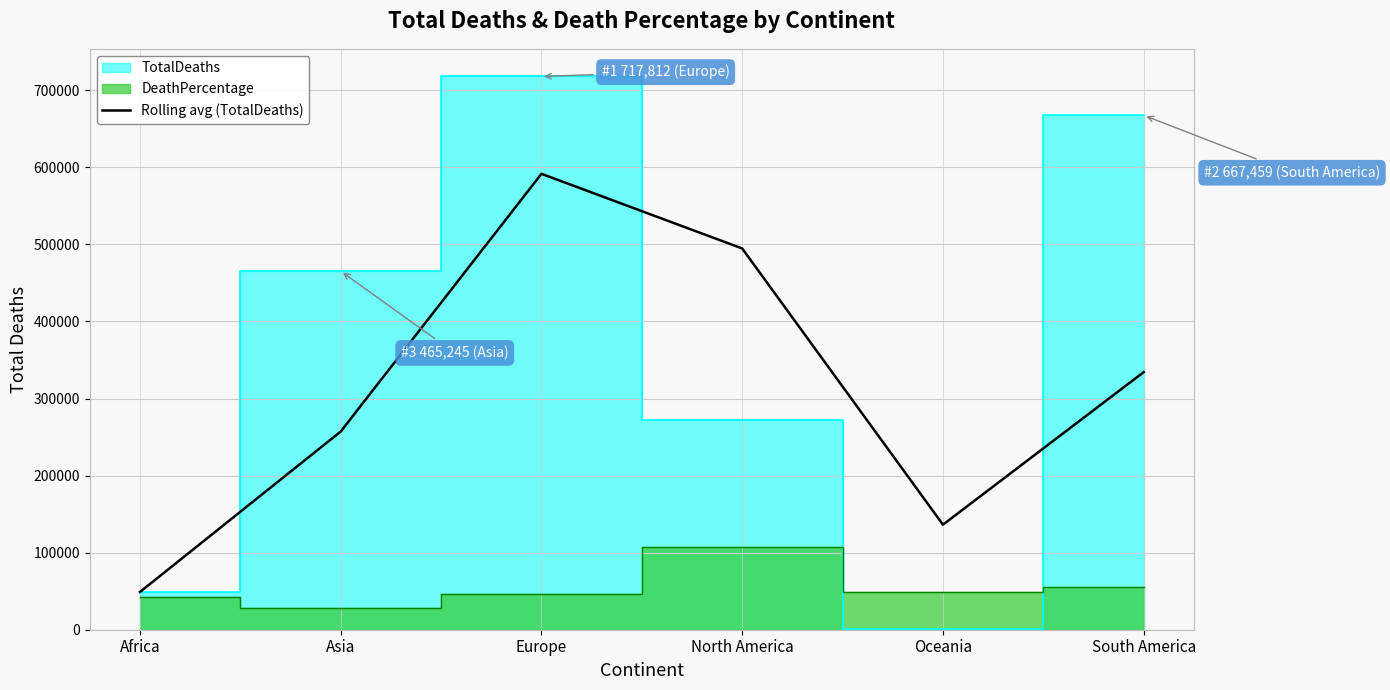

Reading left to right, extract all data points from this chart.

48982.0	257113.5	591528.5	494676.5	136293.0	334252.0